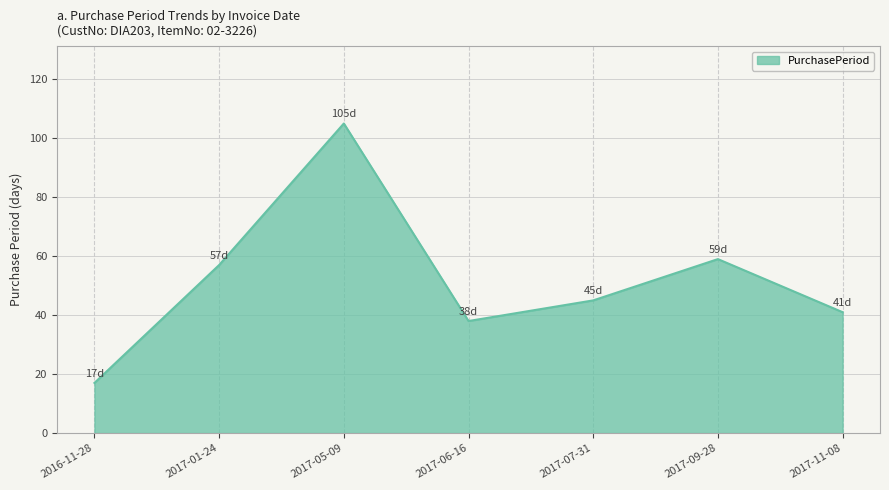

What is the smallest value displayed?

17